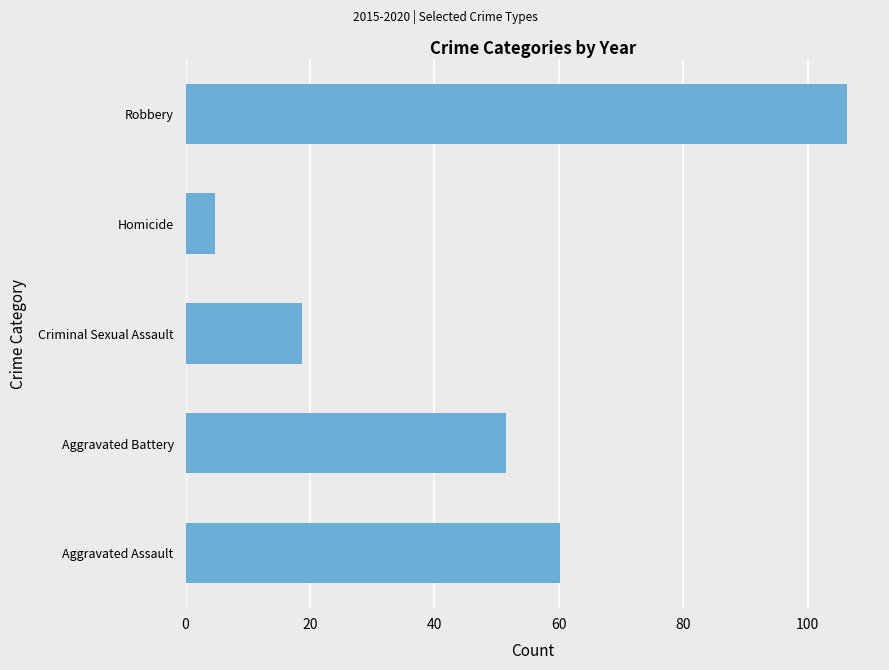

The value at Criminal Sexual Assault is 12.6. True or false?

False